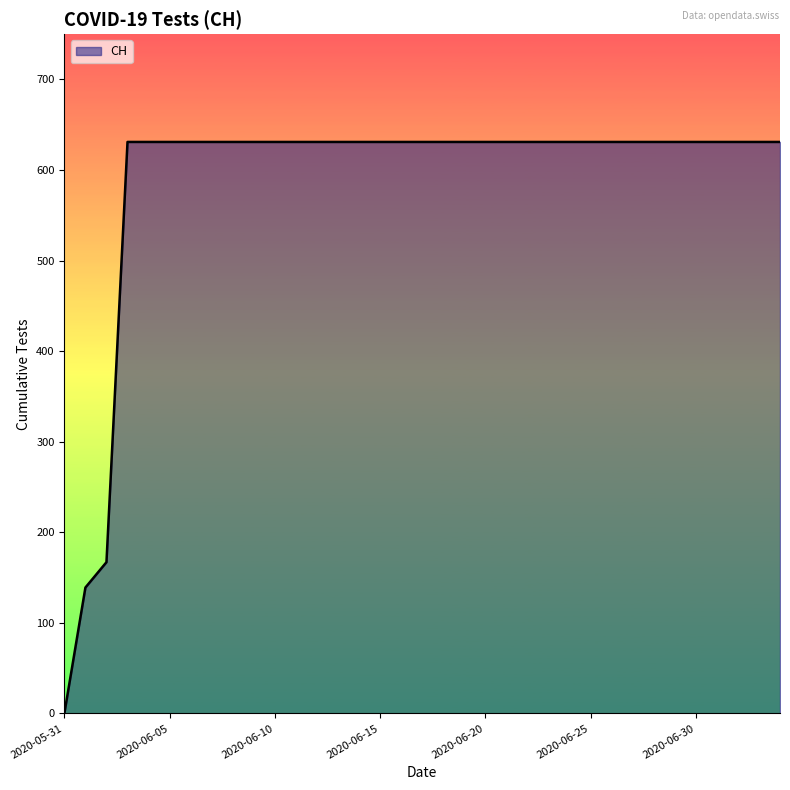

What is the greatest value displayed?

631